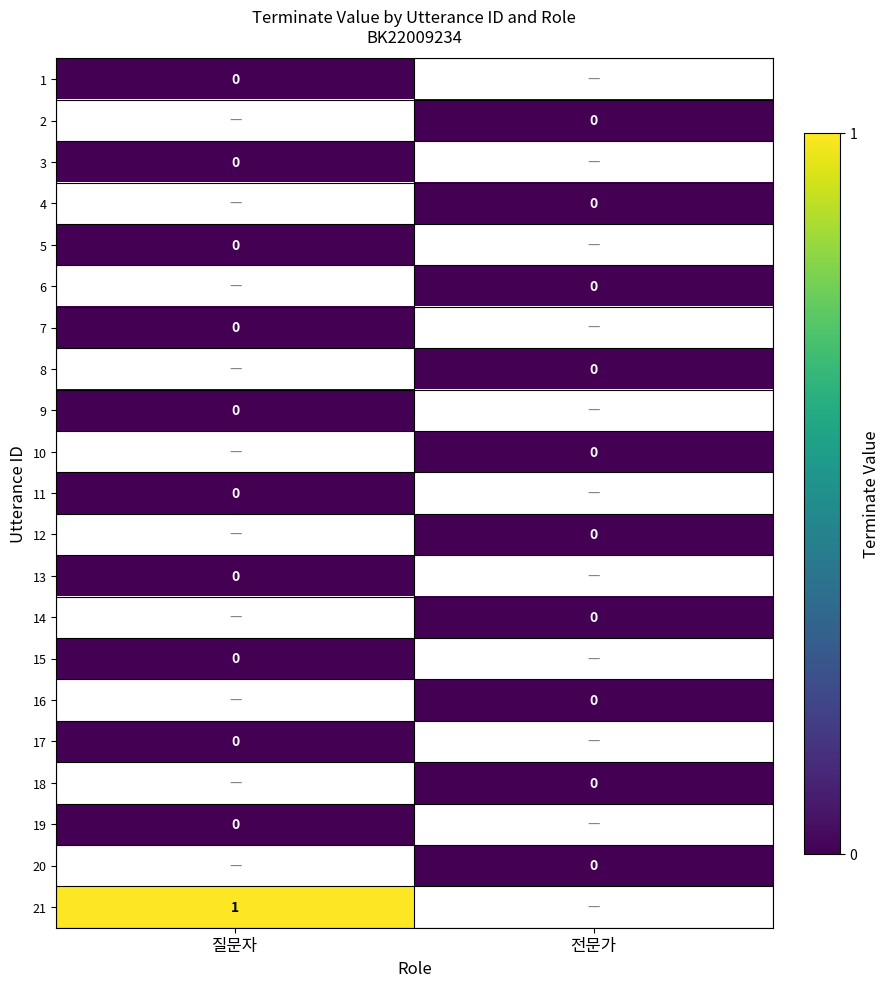

The 9 series shows 0.0 at 질문자. True or false?

True